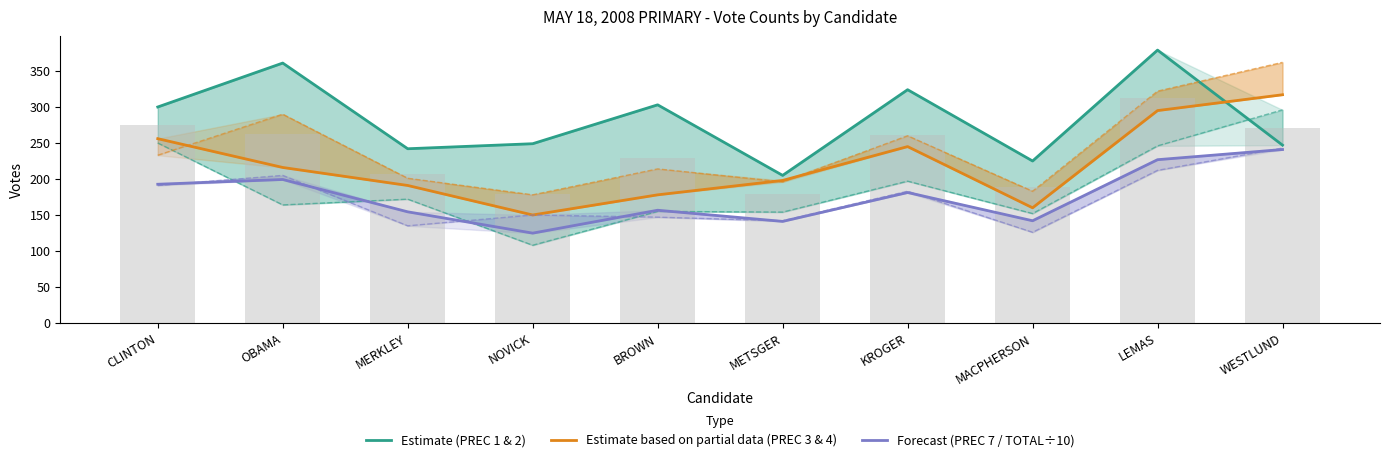

What is the total value across all series at METSGER?

544.1